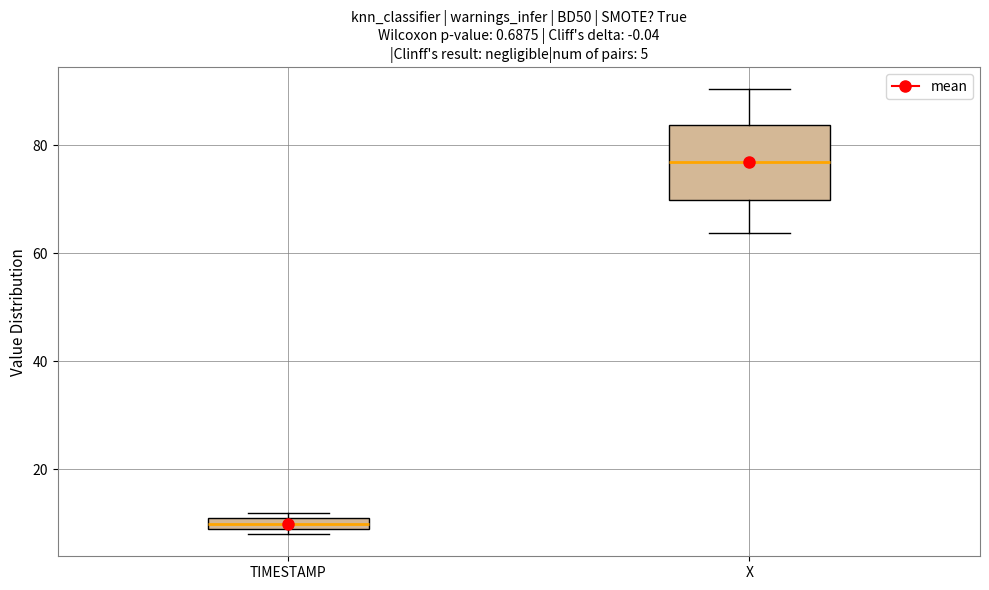

Comparing the boxes themselves (not the whiskers), which one is the tallest?

X